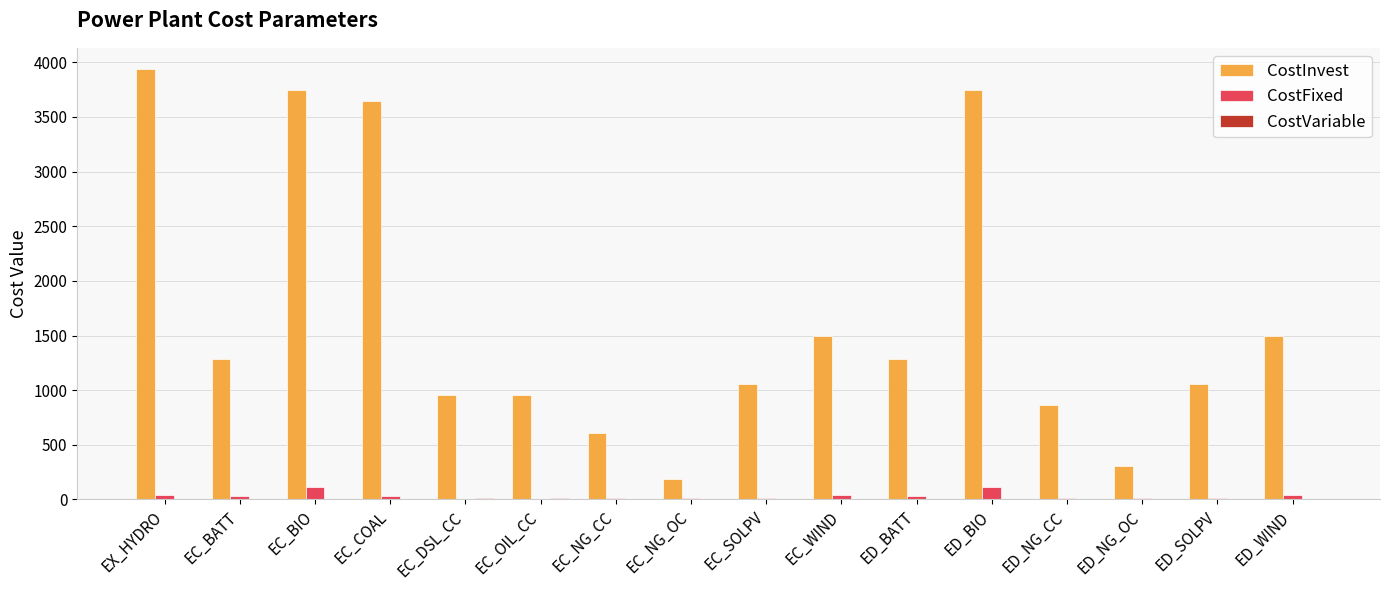

How many groups of bars are there?

16